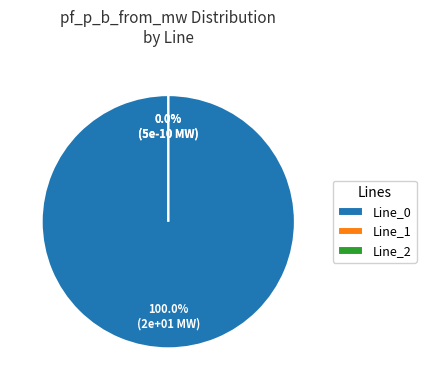

How many segments does this pie chart have?

3